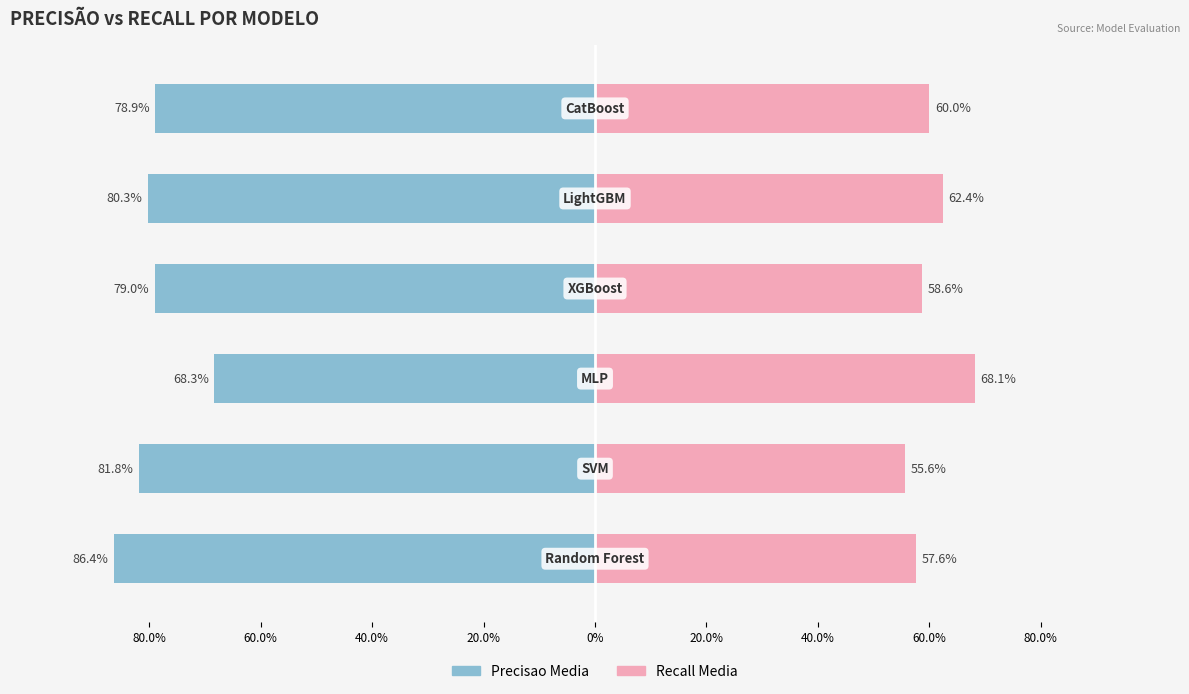

What are all the series names shown in the legend?

Precisao Media, Recall Media